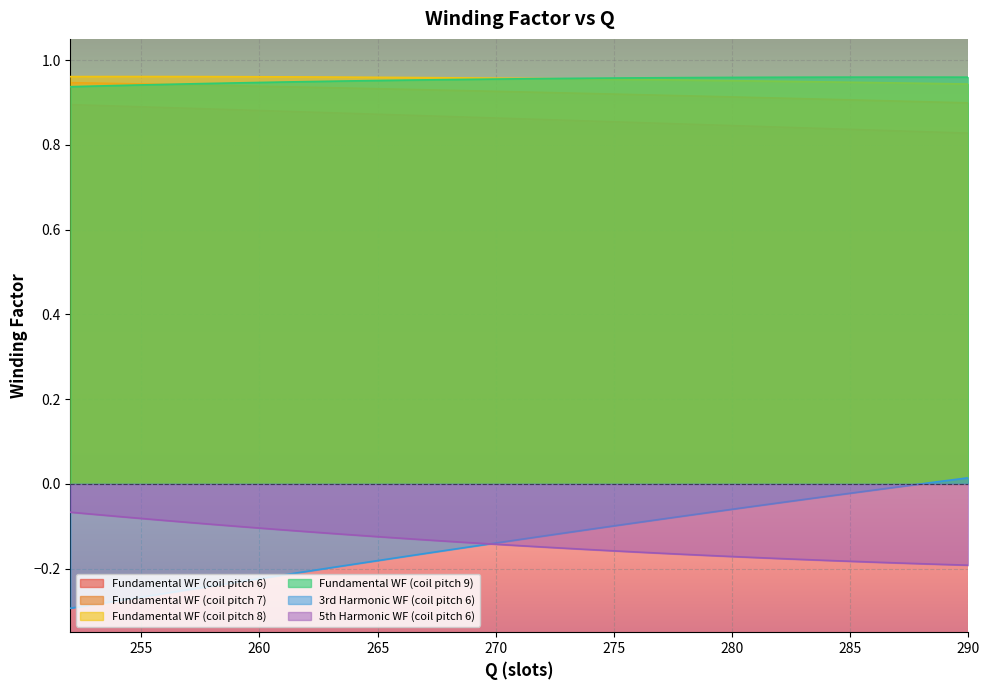

What is the maximum value for coilpitch_8?

1.0